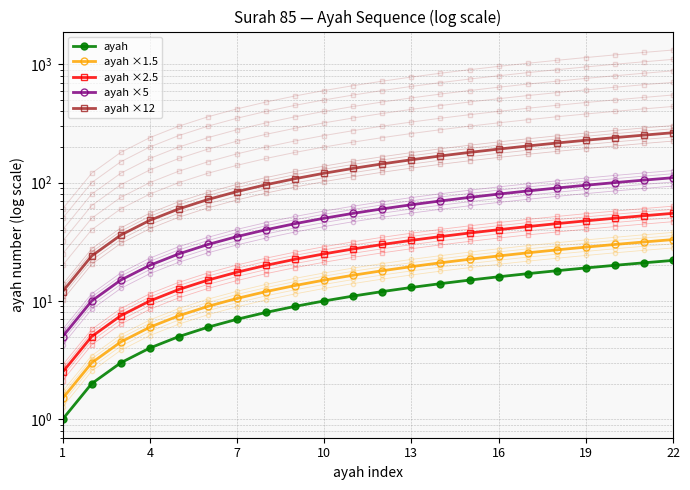

What is the average value of the ayah series?

11.5